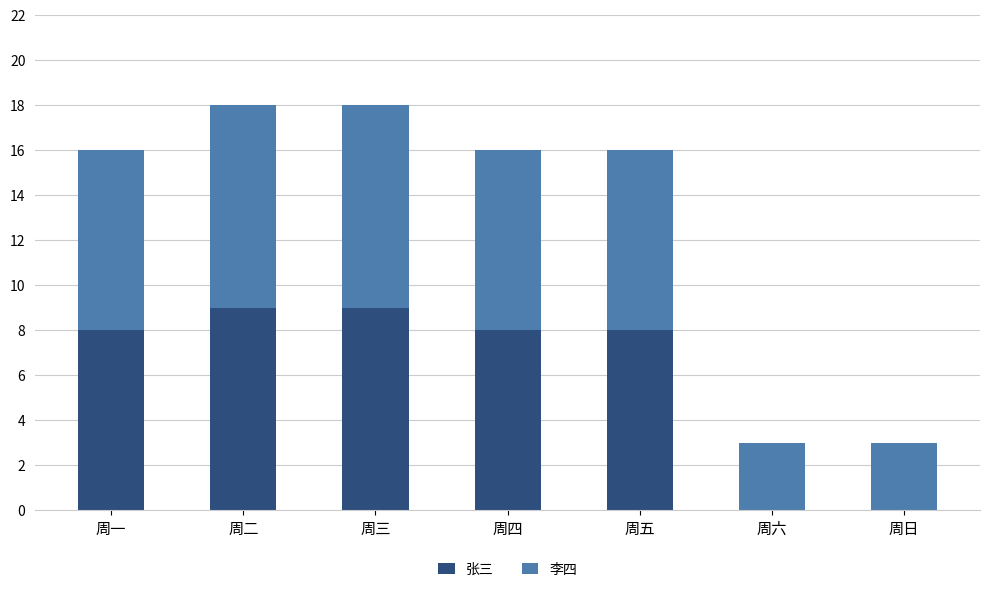

What is the total value across all series at 周日?

3